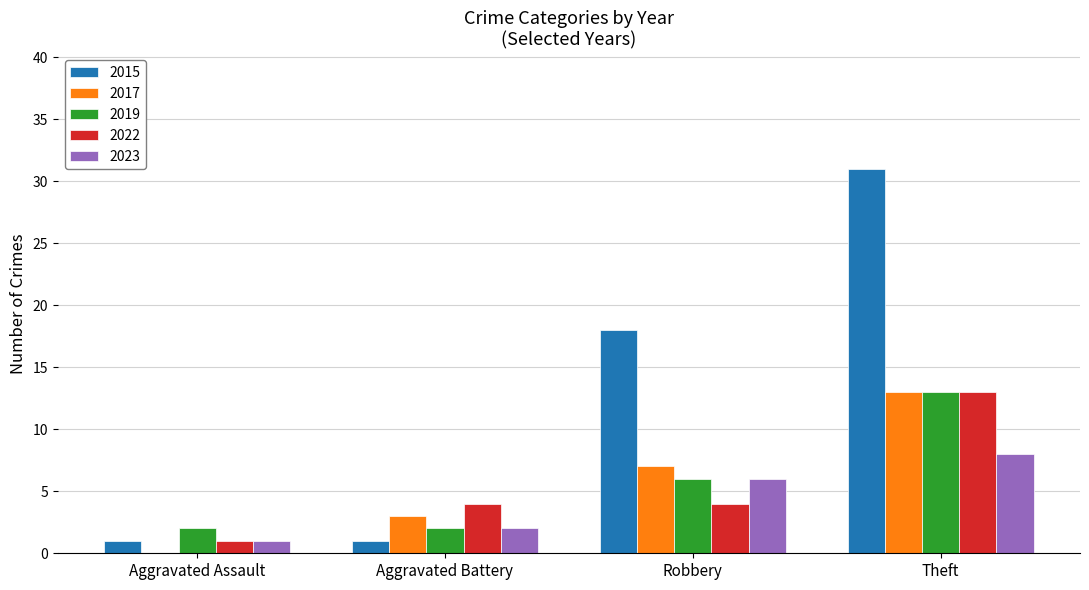

Where is 2015 nearest to the value 16?

Robbery